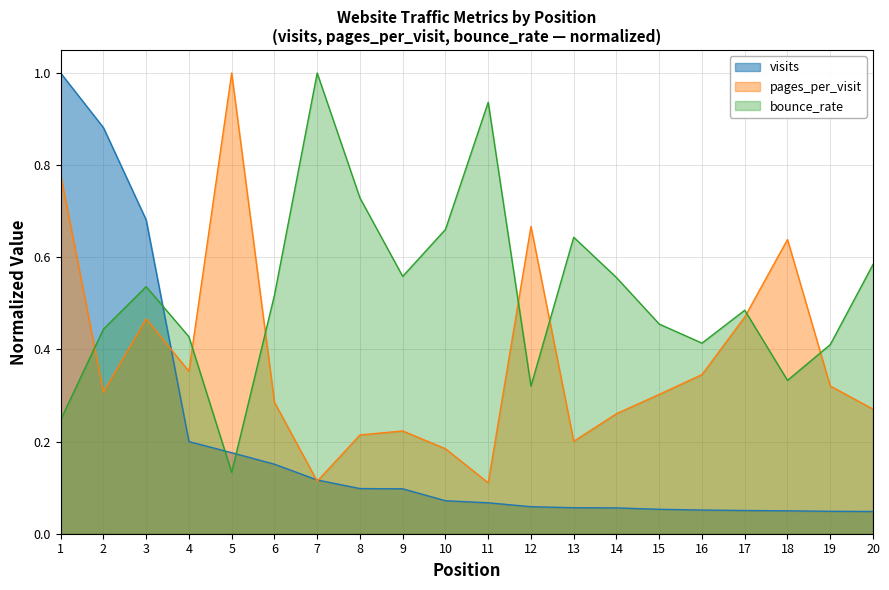

What is the value of the bounce_rate point at the 8th from the left?

0.7